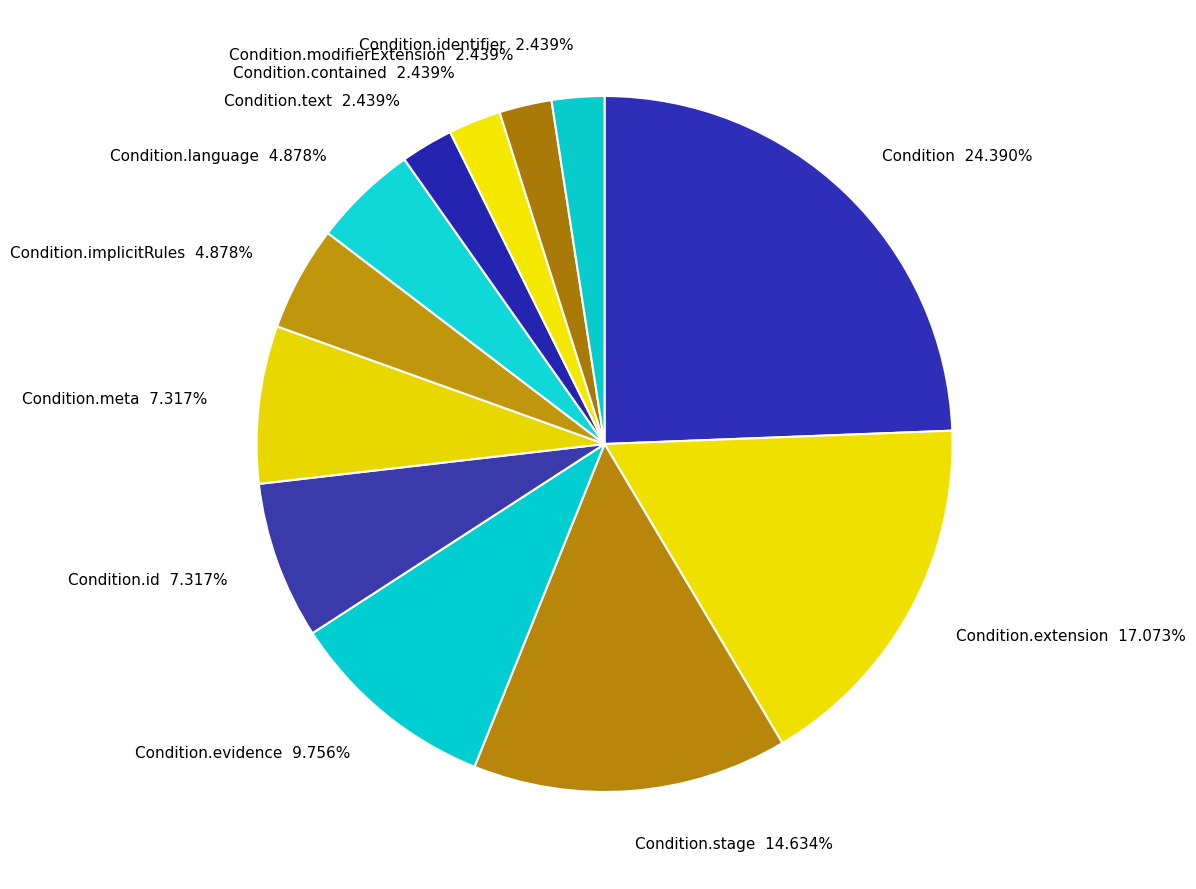

What is the ratio of the value at Condition to the value at Condition.extension?

1.4